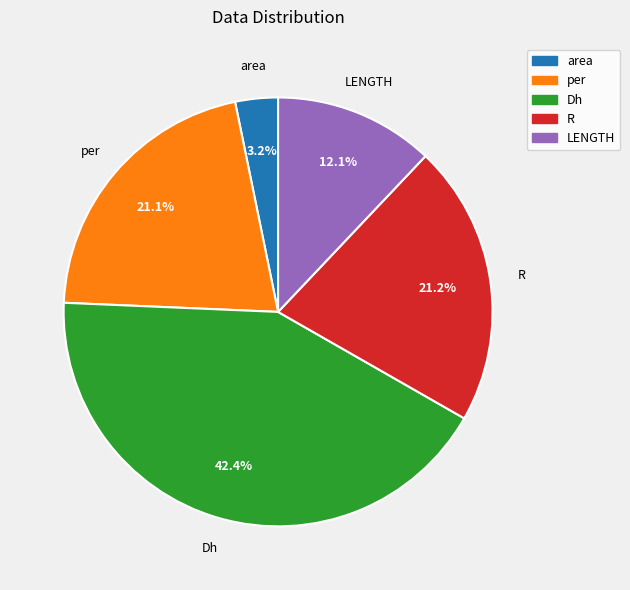

Does area represent more than half of the total?

No